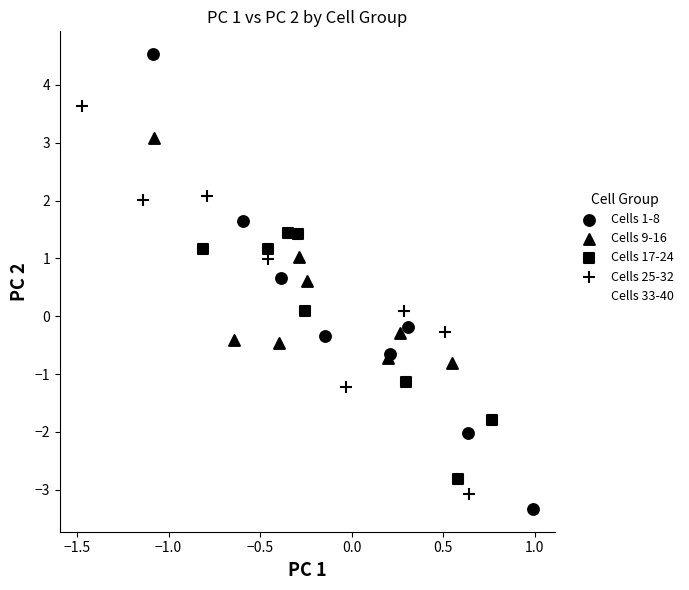

Which series has the widest spread of Y values?

Cells 1-8